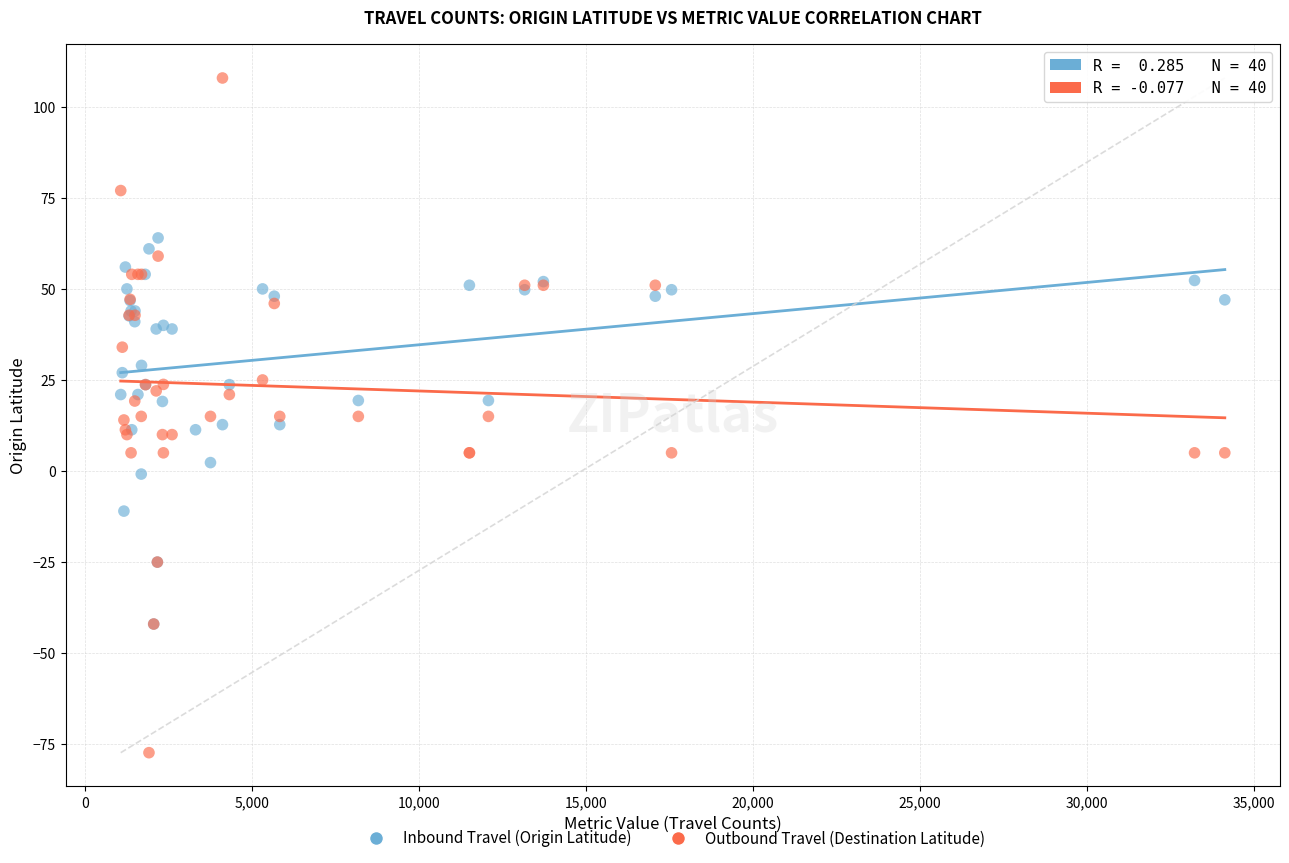

Which series reaches the maximum Y coordinate?

Outbound Travel (Destination Latitude)